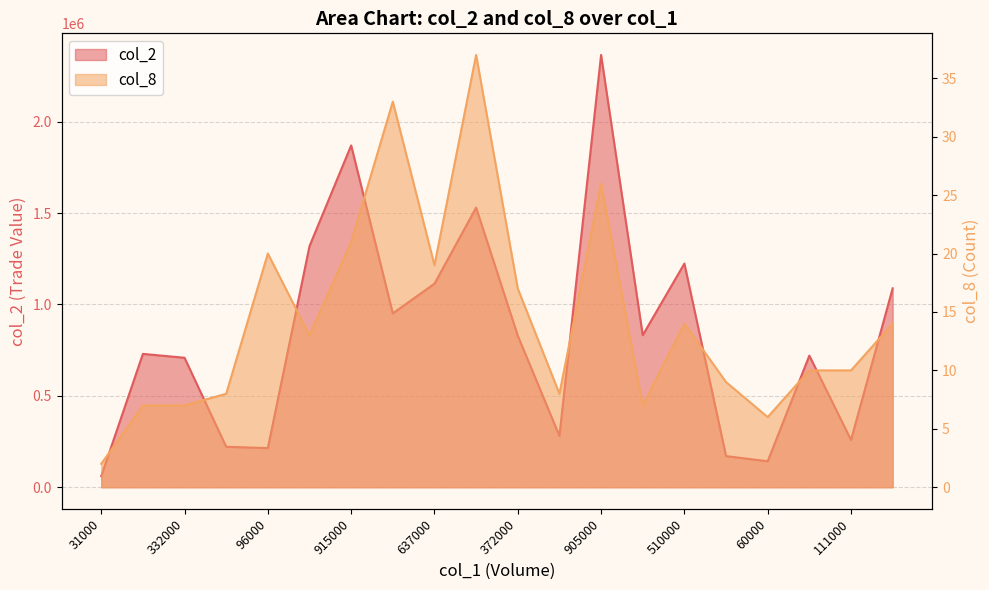

What is the smallest value displayed?

2